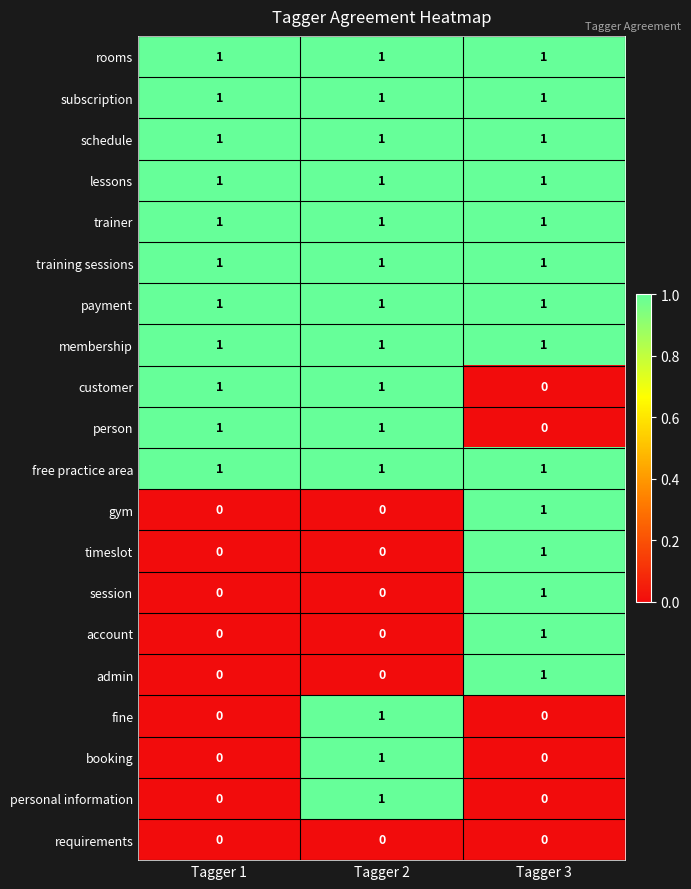

Is it true that training sessions equals 1 at Tagger 3?

True